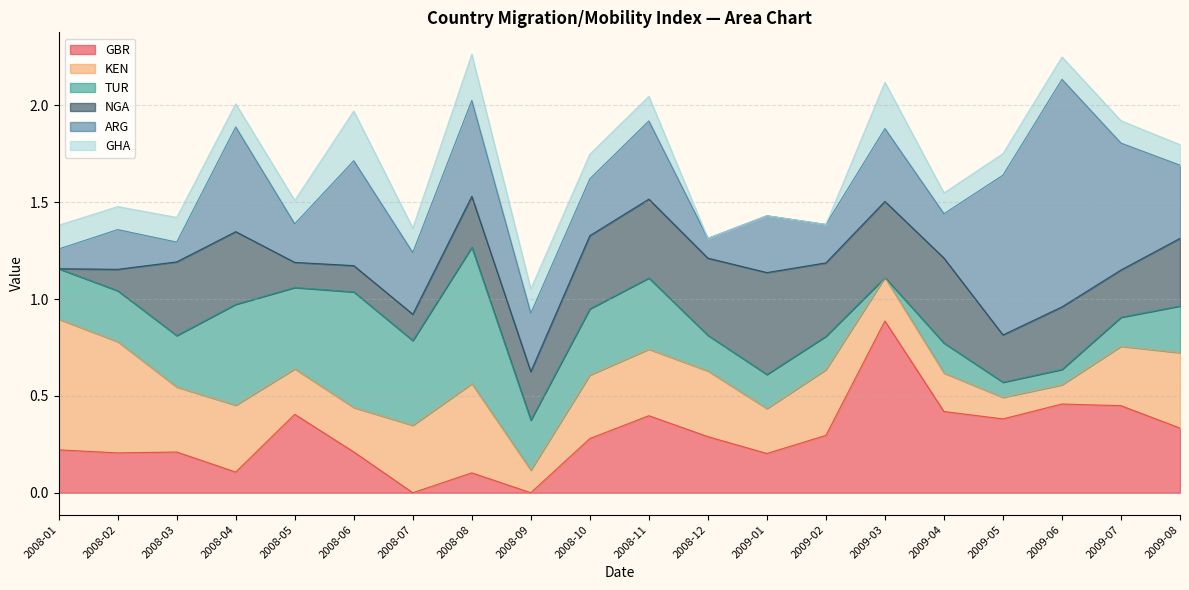

What is the value of the GHA point at the 1st from the left?

0.1